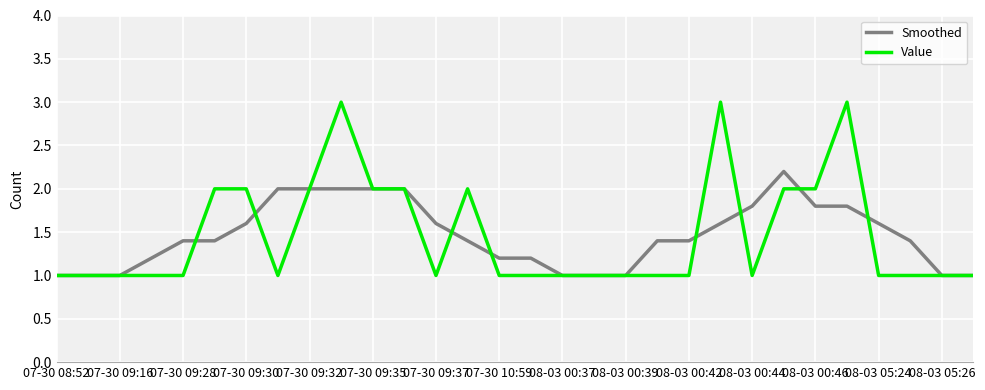

List the series in order of their peak value, lowest first.

Smoothed, Value